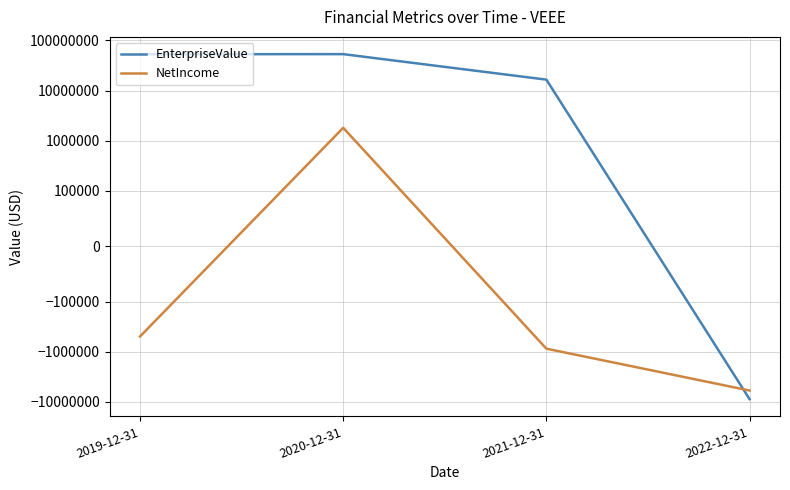

At which category is the sum across all series the highest?

2020-12-31